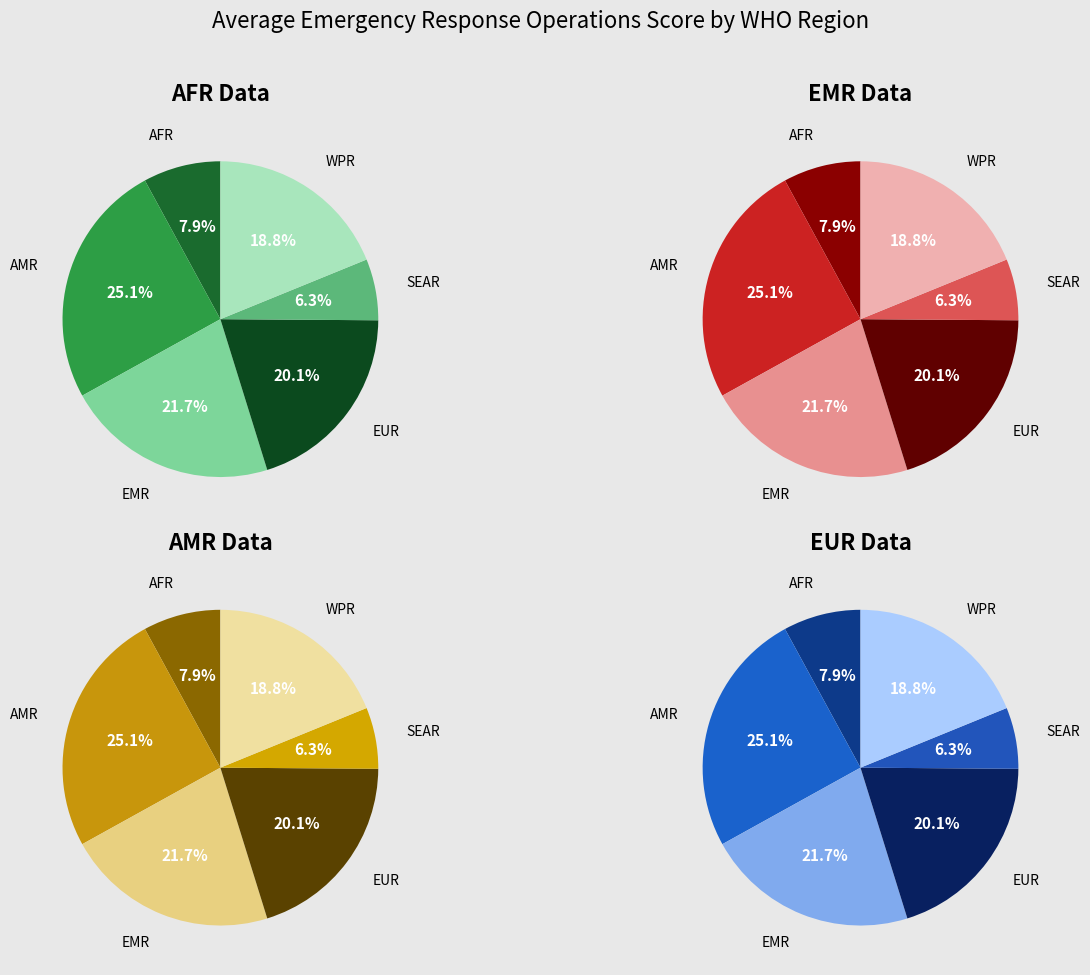

Is EUR the majority of the pie?

No